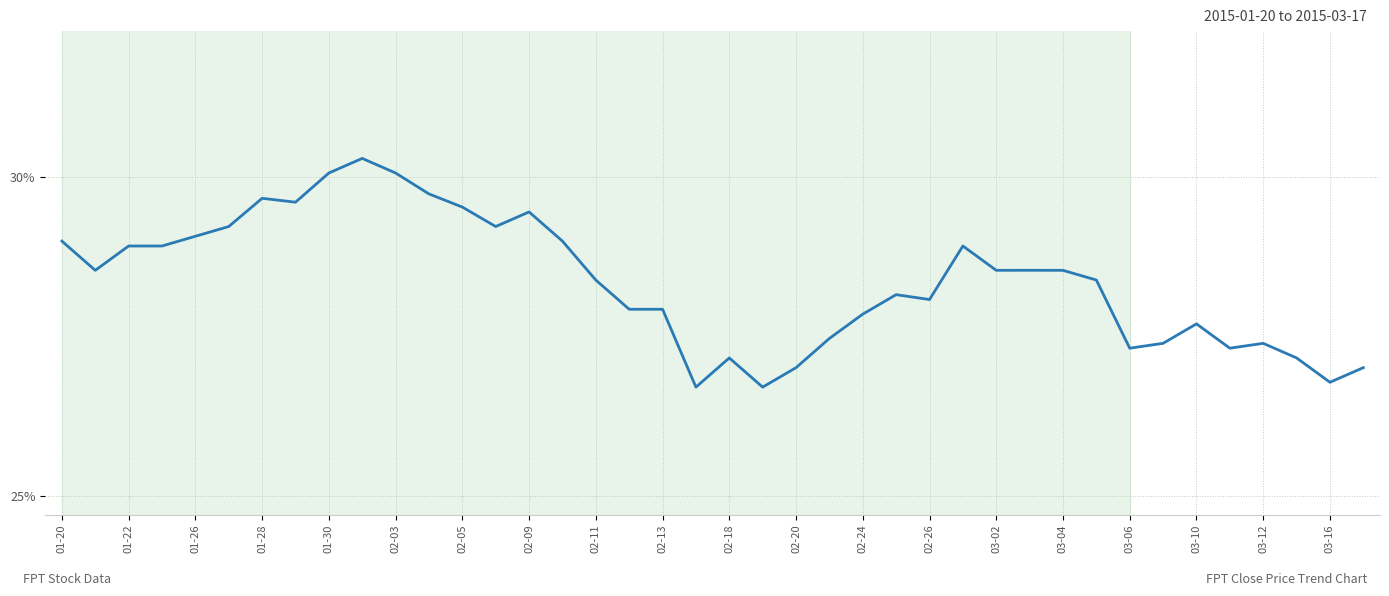

What is the difference between the maximum and minimum values?

3.6